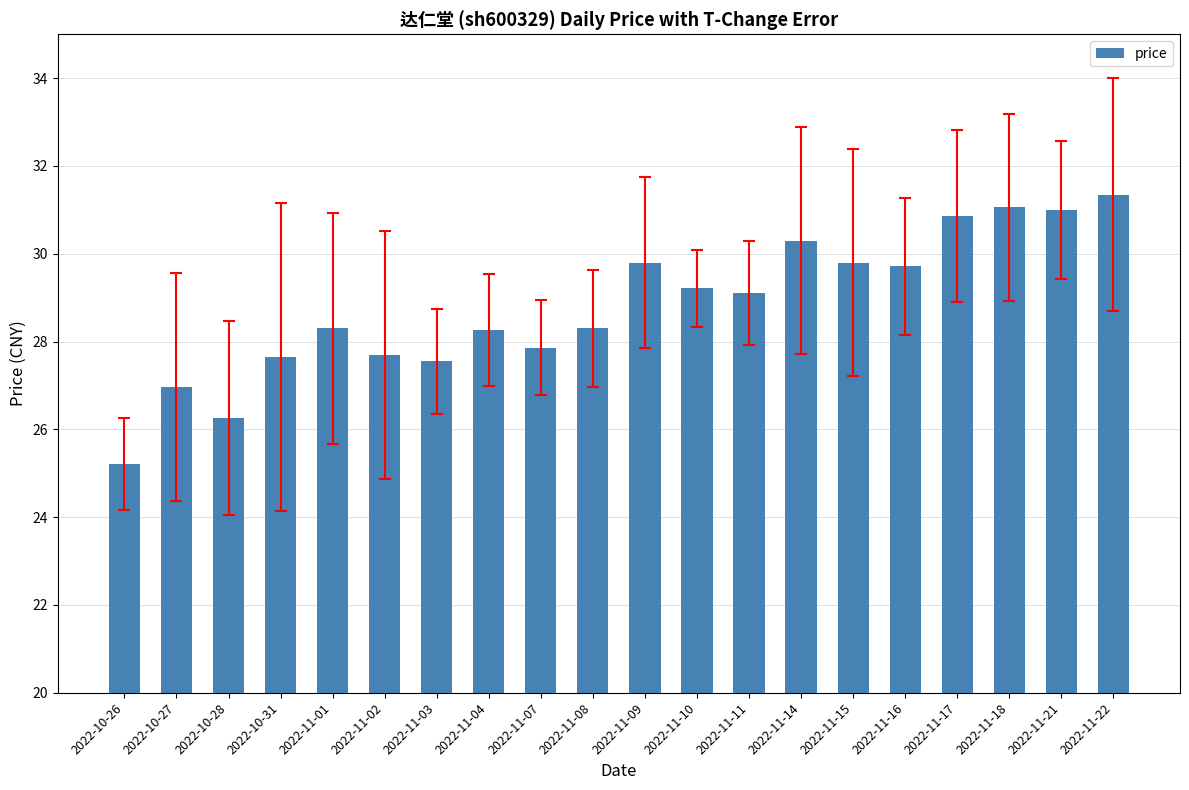

What is the smallest value displayed?

25.2